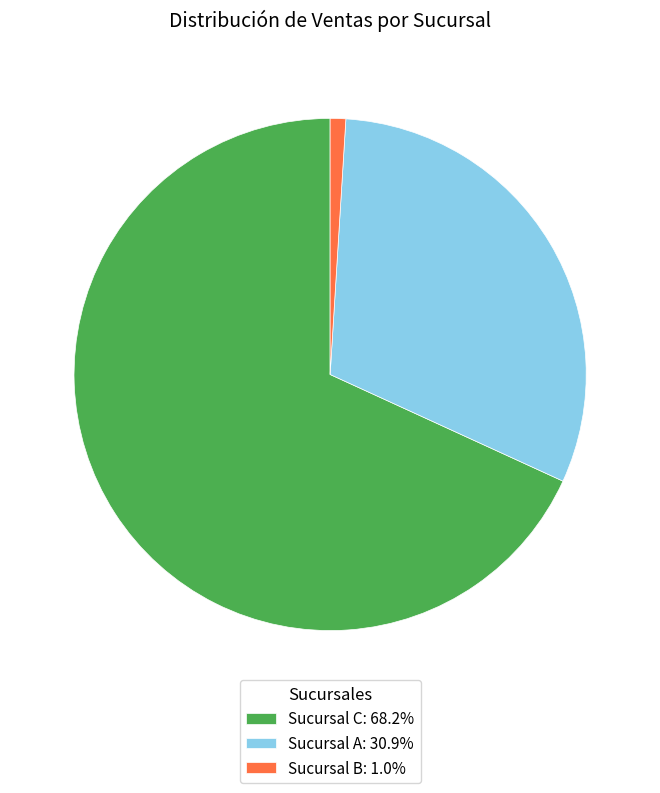

Combined, do Sucursal C: 68.2% and Sucursal B: 1.0% account for over 50%?

Yes